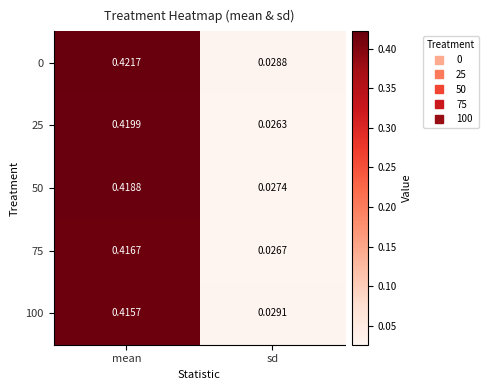

How many series are shown in this chart?

5